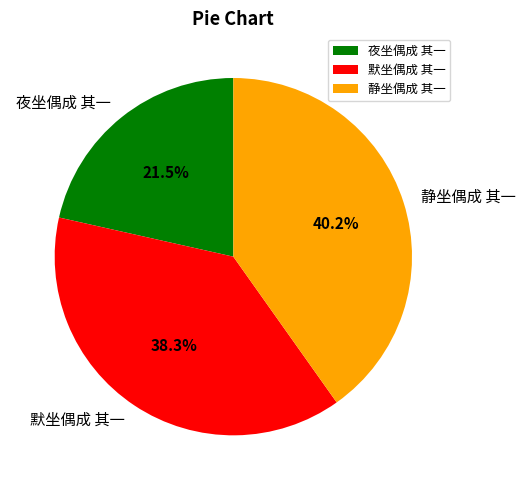

To the nearest percent, what is the combined percentage of 静坐偶成 其一 and 夜坐偶成 其一?

62%